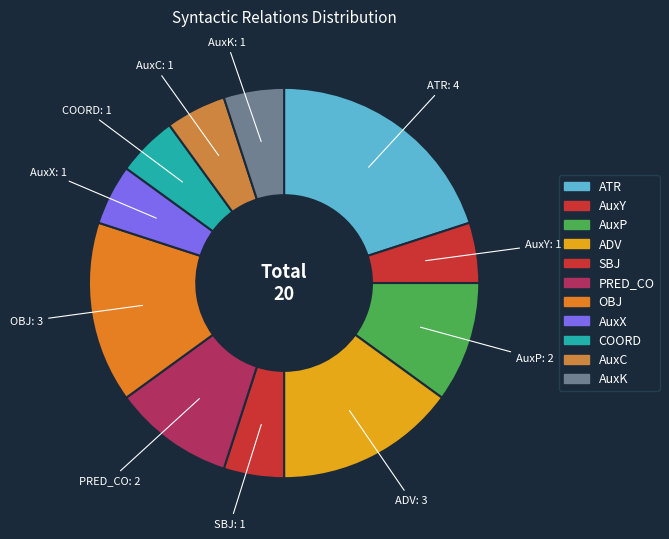

True or false: ADV accounts for 15% of the total.

True